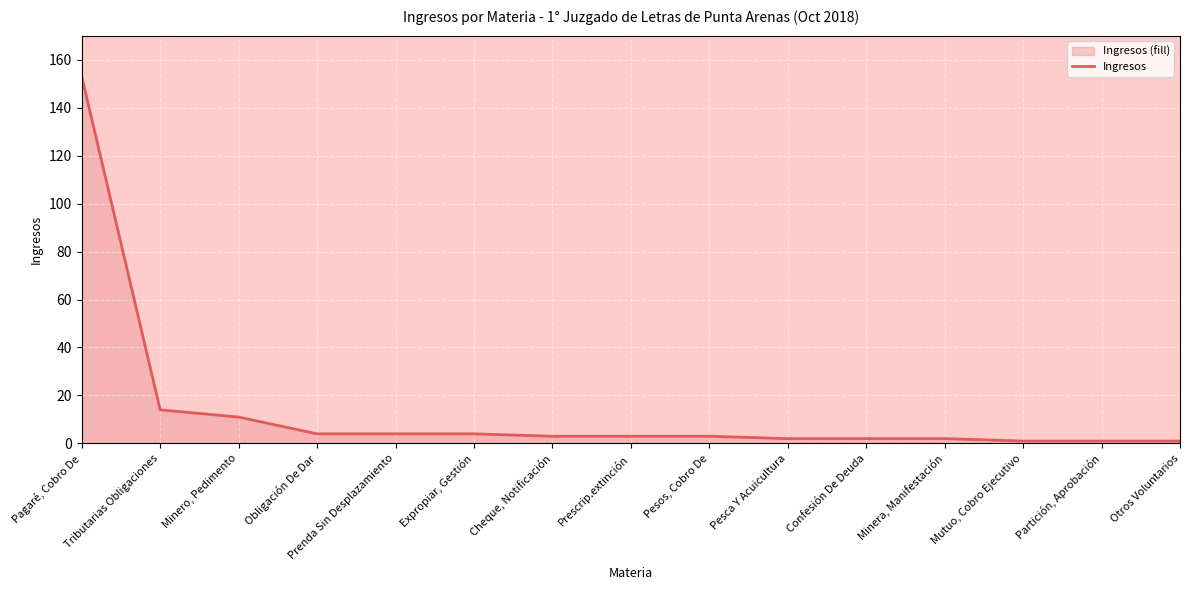

True or false: the data has more than 1 interior local peaks.

False